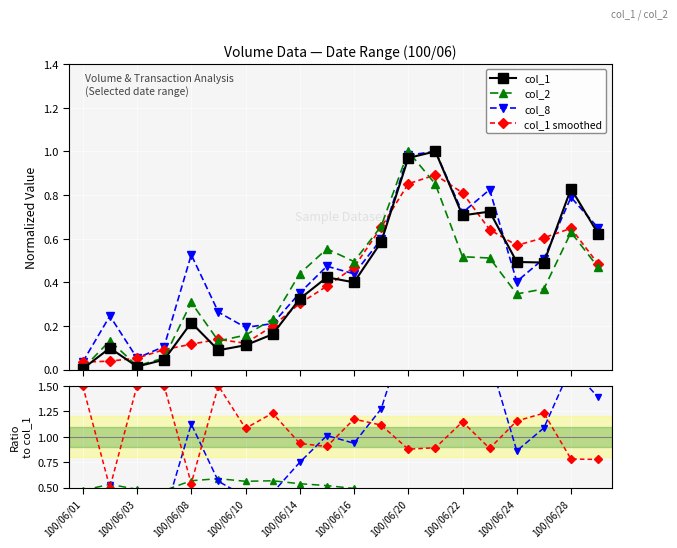

True or false: col_1 smoothed has more than 0 interior local peaks.

True